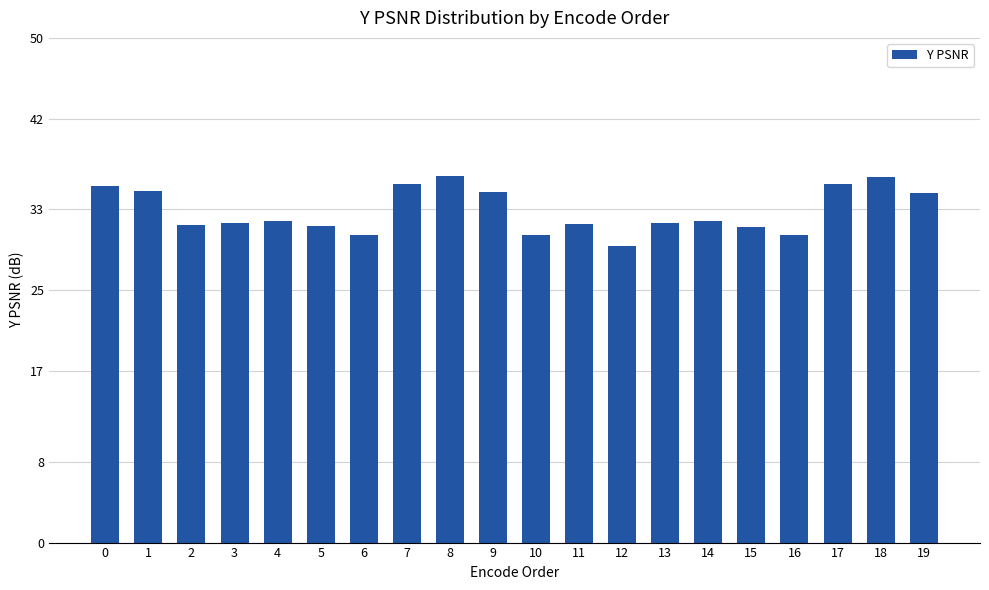

What is the value of the 20th bar from the left?

34.7